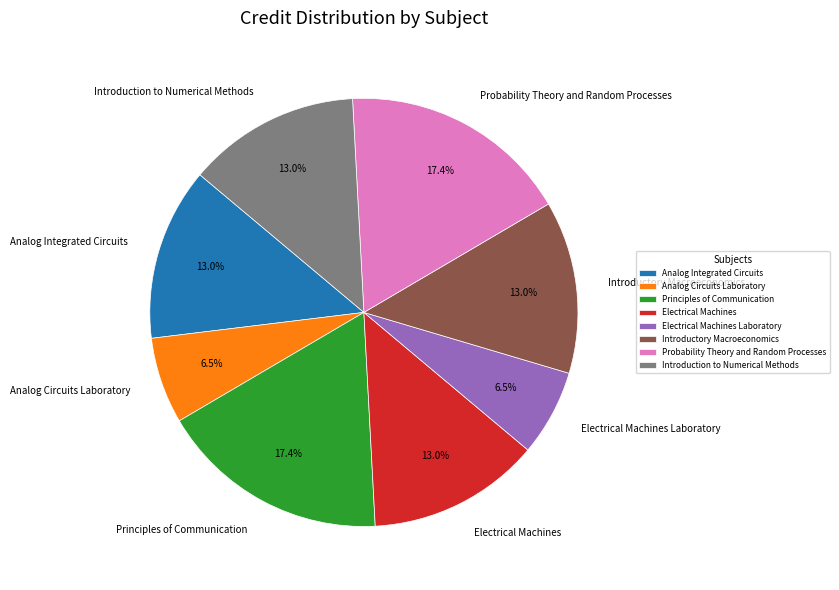

Combined, do Analog Circuits Laboratory and Introductory Macroeconomics account for over 50%?

No